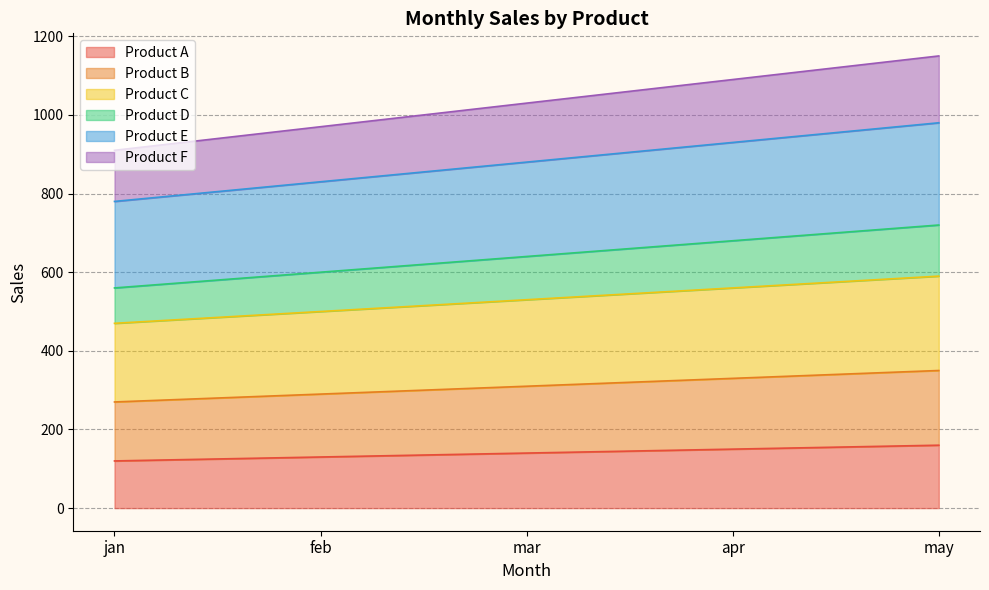

At which category is the sum across all series the highest?

may